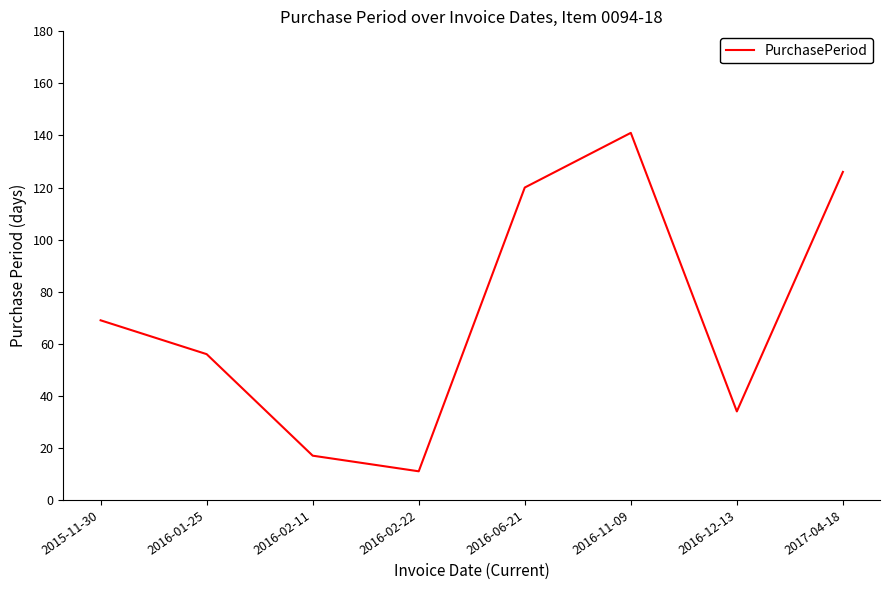

Is it true that the value at 2017-04-18 is 126?

True